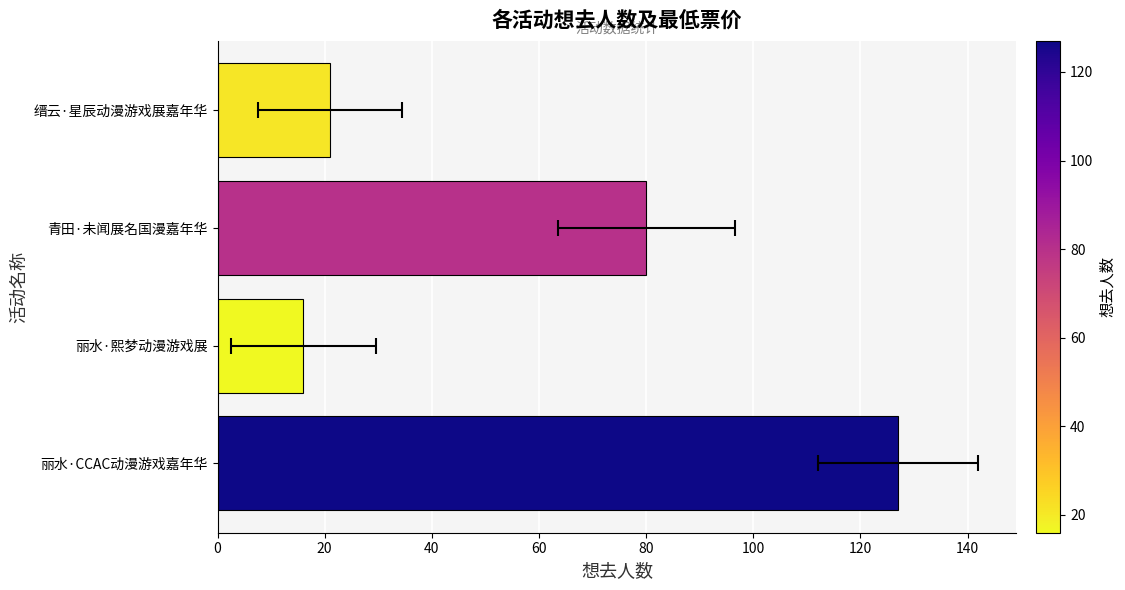

What is the average value?

61